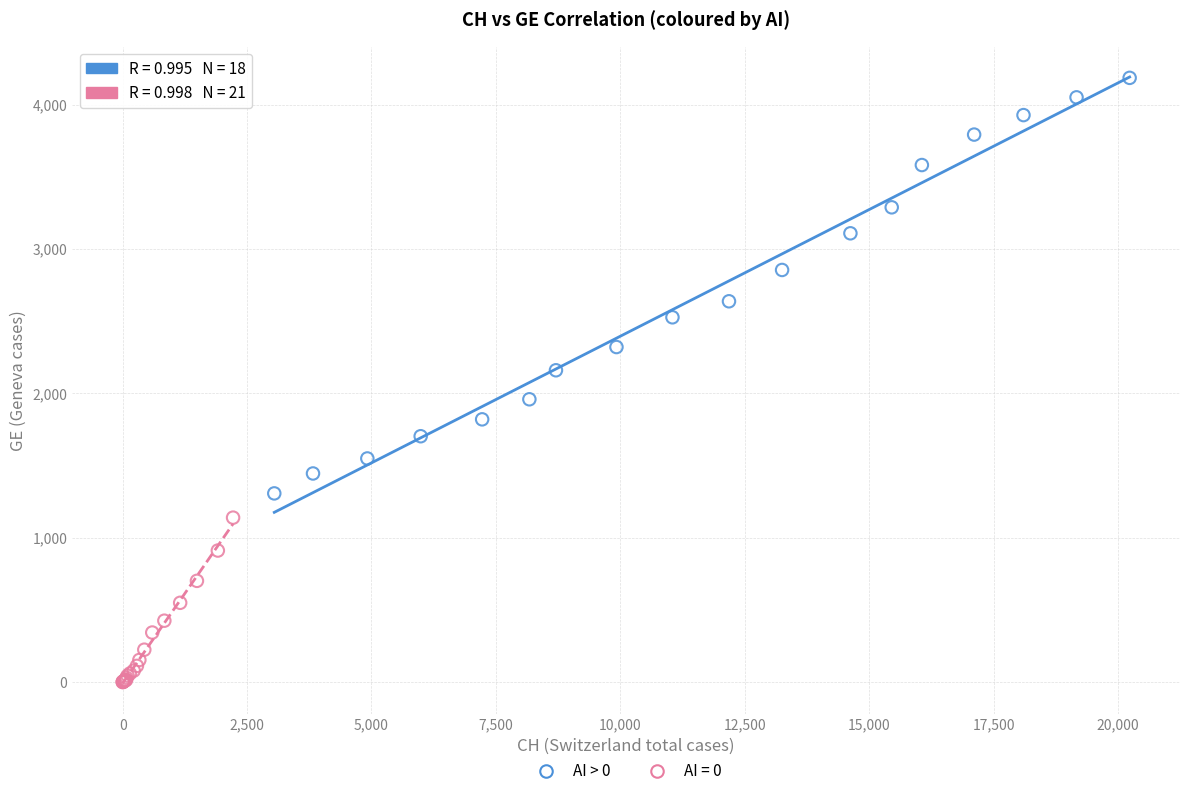

Which series reaches the maximum Y coordinate?

AI > 0